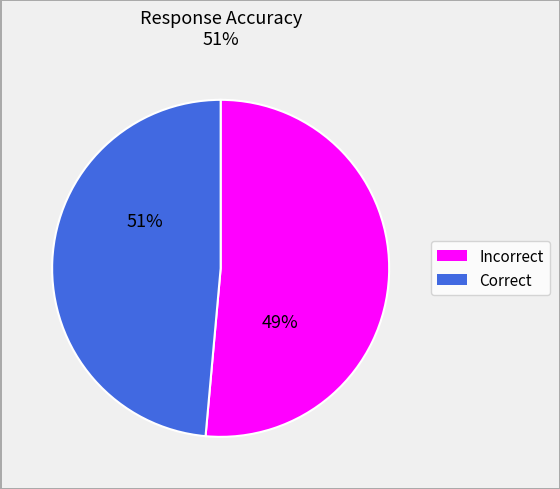

Is the sum of Correct and Incorrect greater than half?

Yes